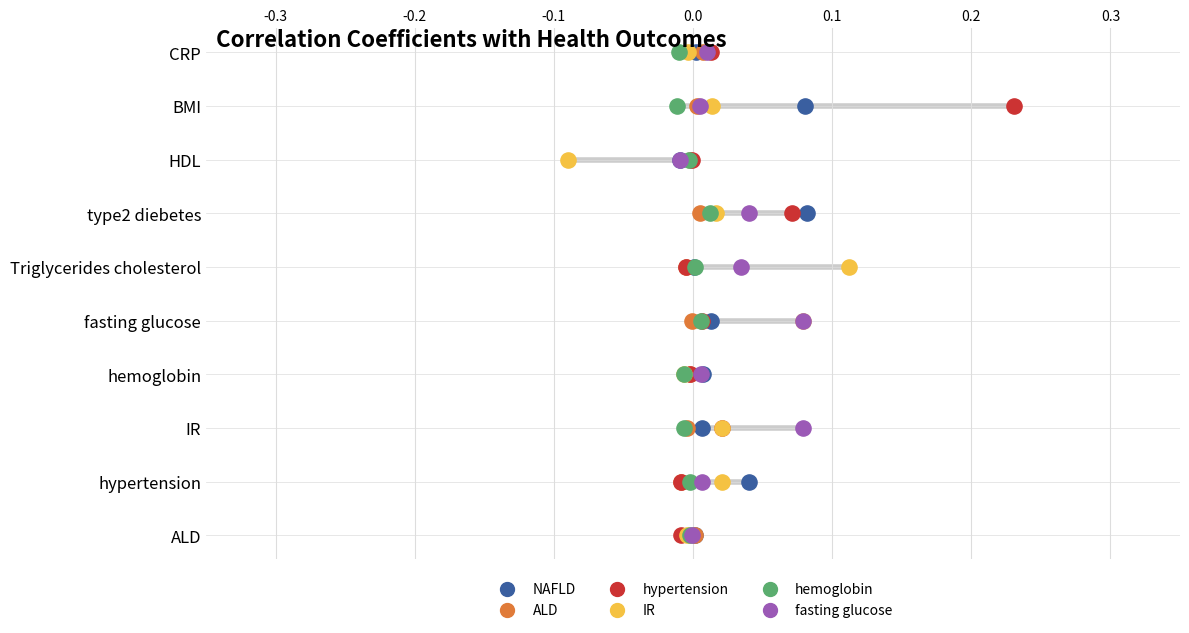

Which series reaches the maximum Y coordinate?

NAFLD